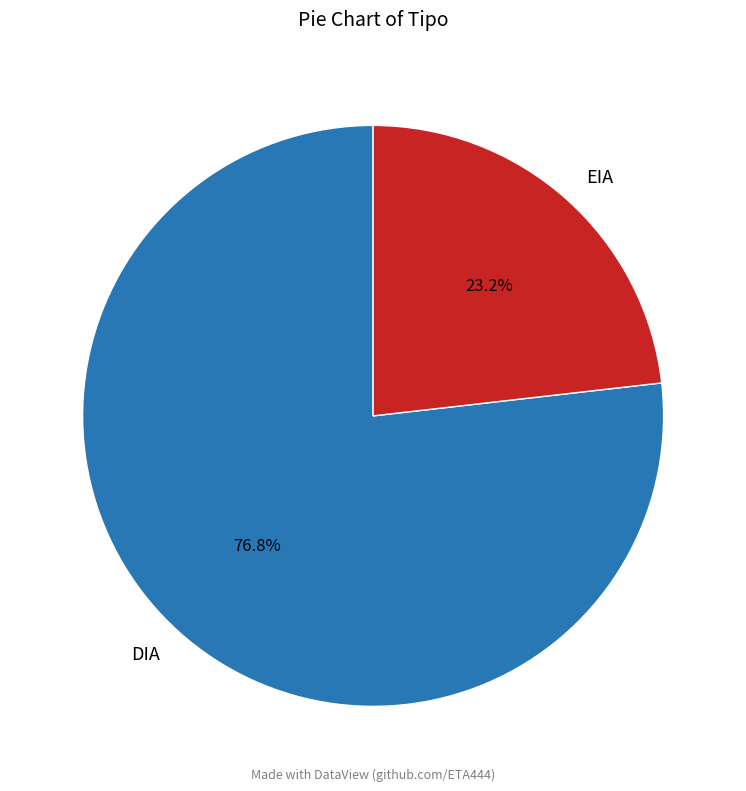

What percentage is NOT represented by EIA?

76.8%